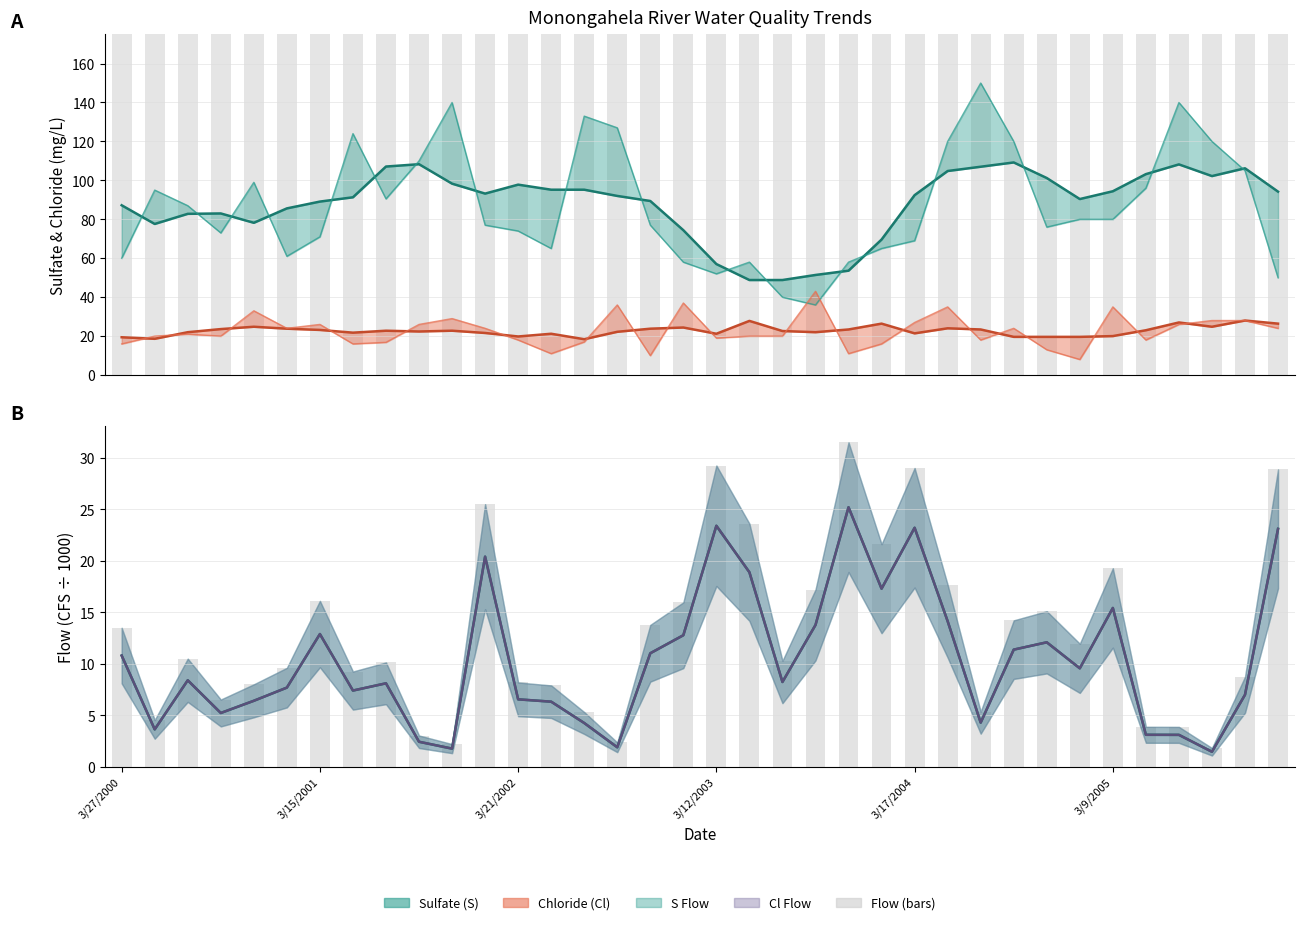

Rank the series by their maximum value, from highest to lowest.

S, S_MovingAverage, Cl, Cl_MovingAverage